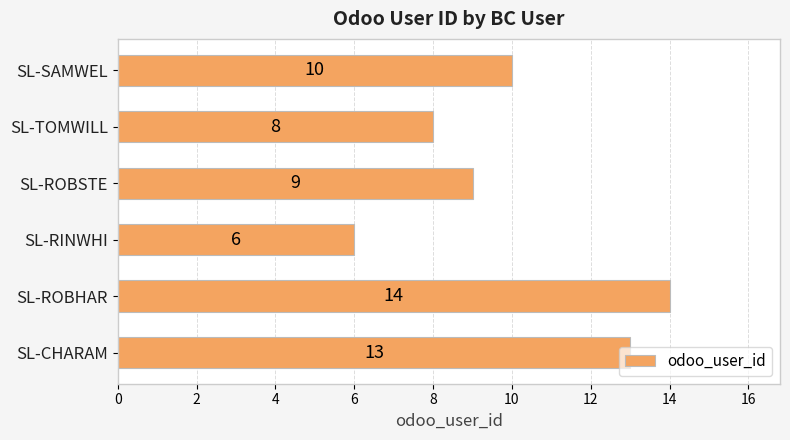

Rank the categories by value from highest to lowest.

SL-ROBHAR, SL-CHARAM, SL-SAMWEL, SL-ROBSTE, SL-TOMWILL, SL-RINWHI